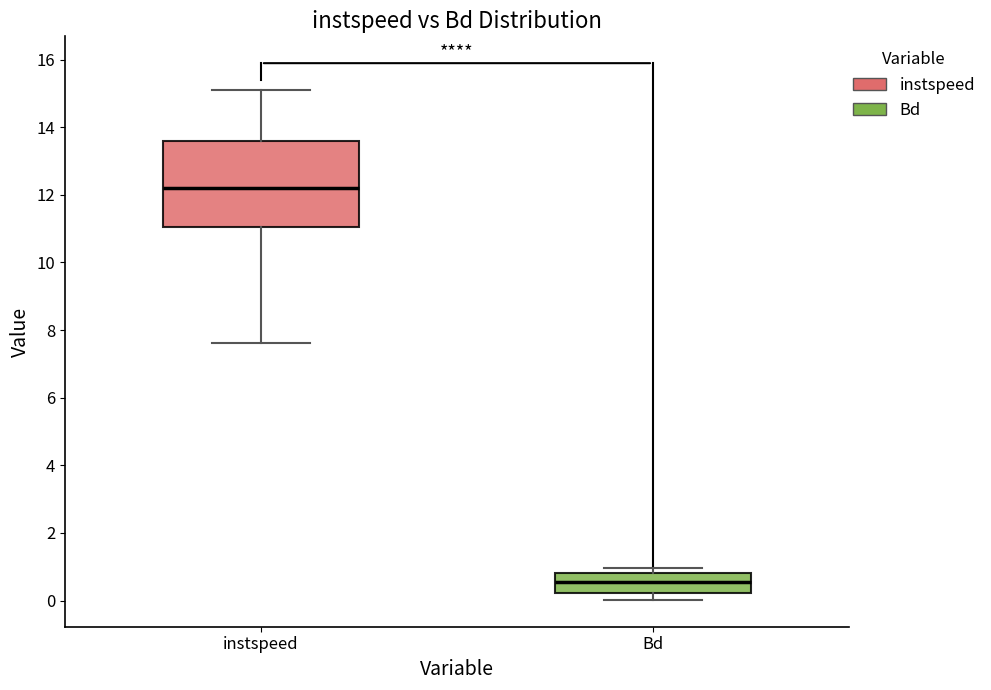

Which box has the lowest median line?

Bd